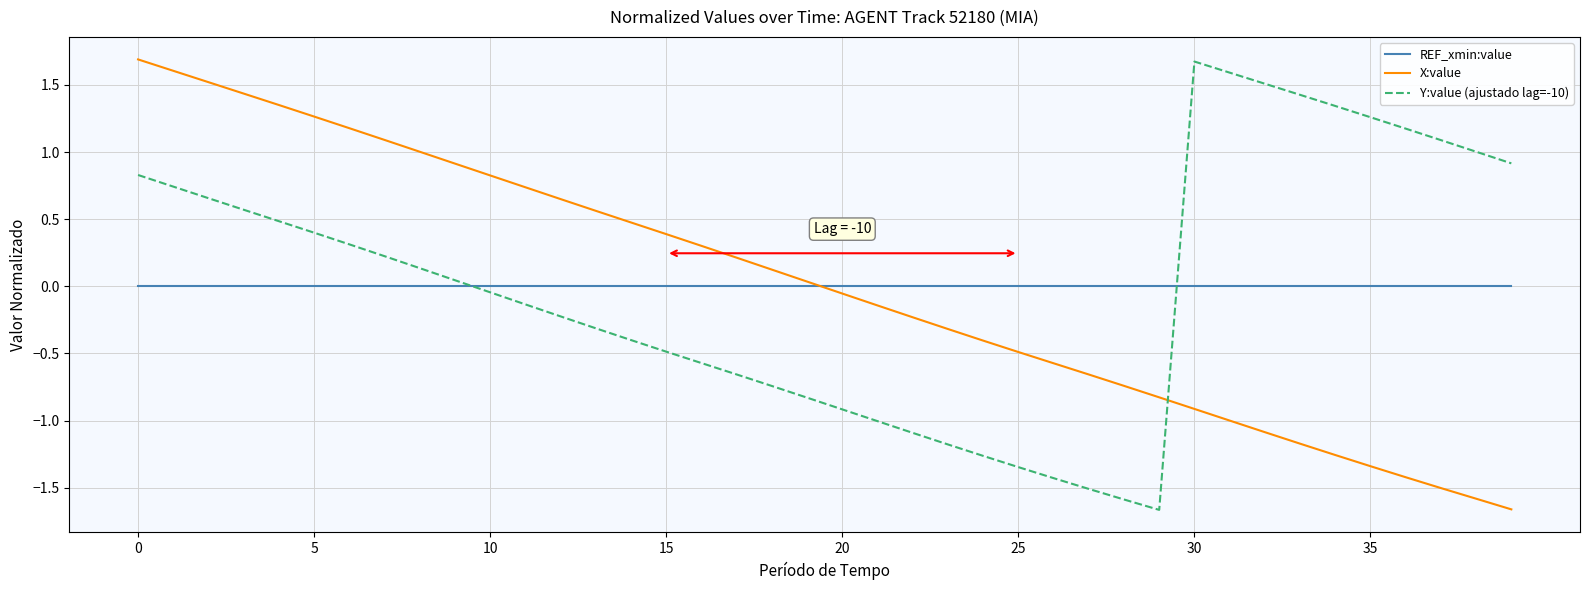

What is the maximum value shown in the chart?

1.7